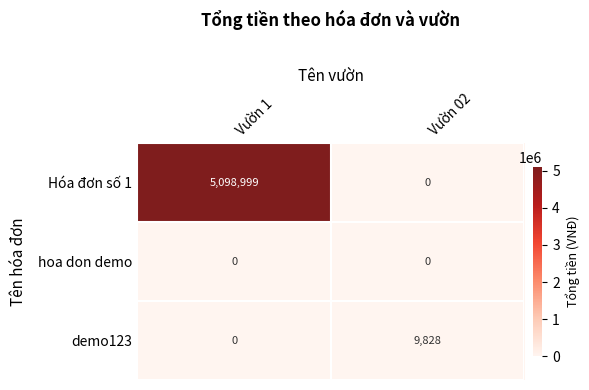

Rank the categories by demo123 value from lowest to highest.

Vườn 1, Vườn 02